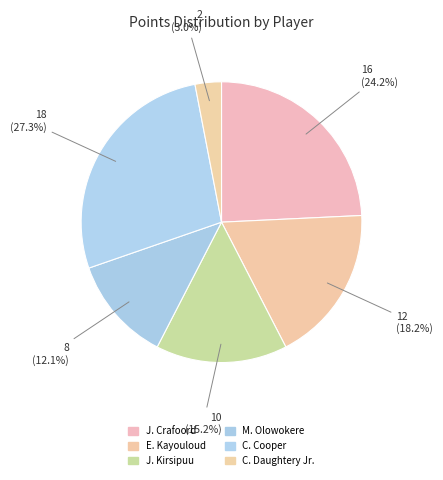

How many segments does this pie chart have?

6